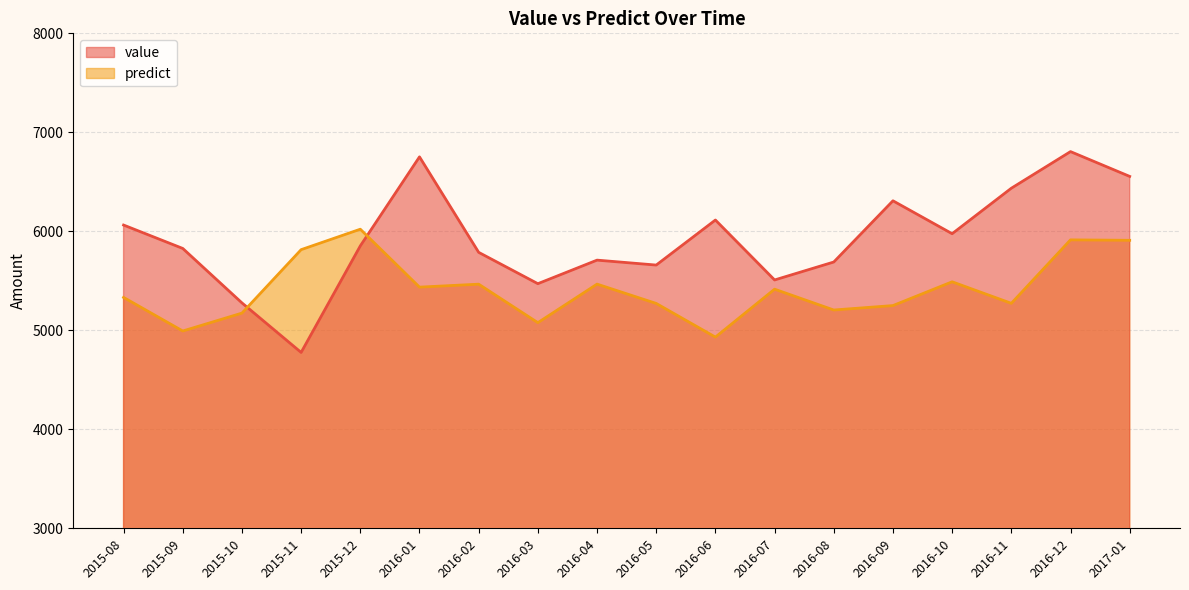

How many interior local valleys does the predict series have?

6